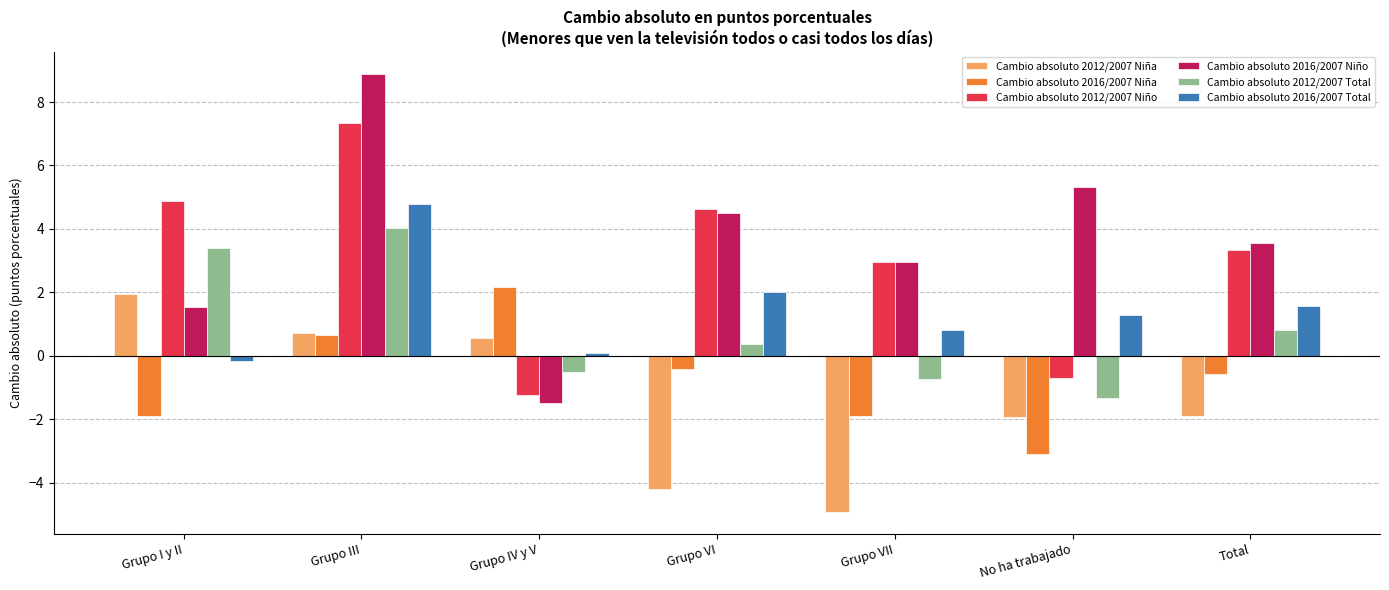

The value of Cambio absoluto 2016/2007 Total at Total is 0.5. True or false?

False